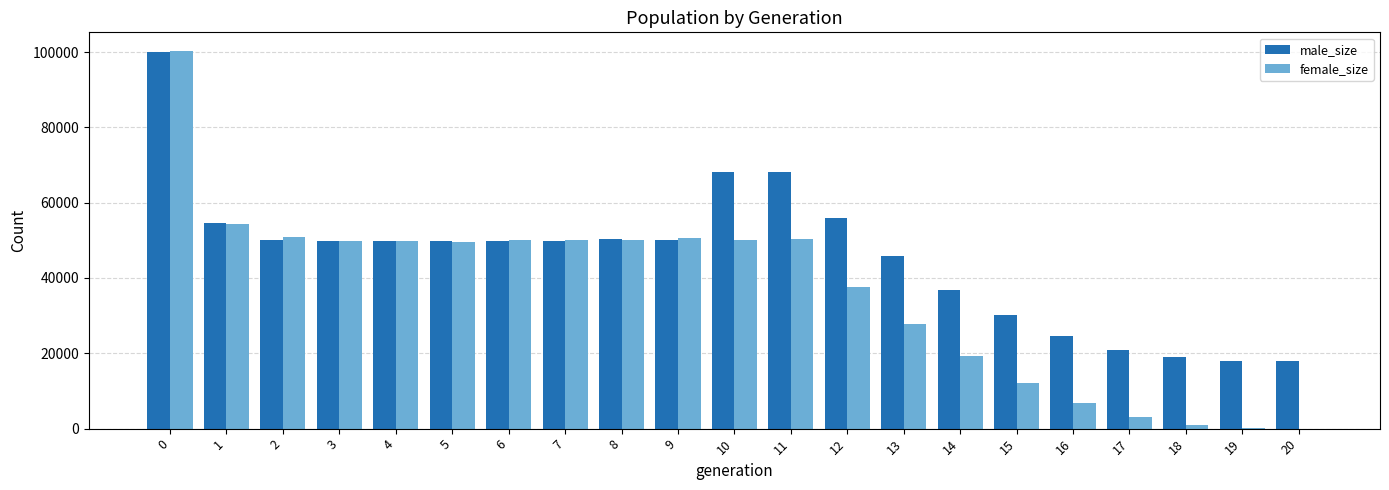

How many groups of bars are there?

21